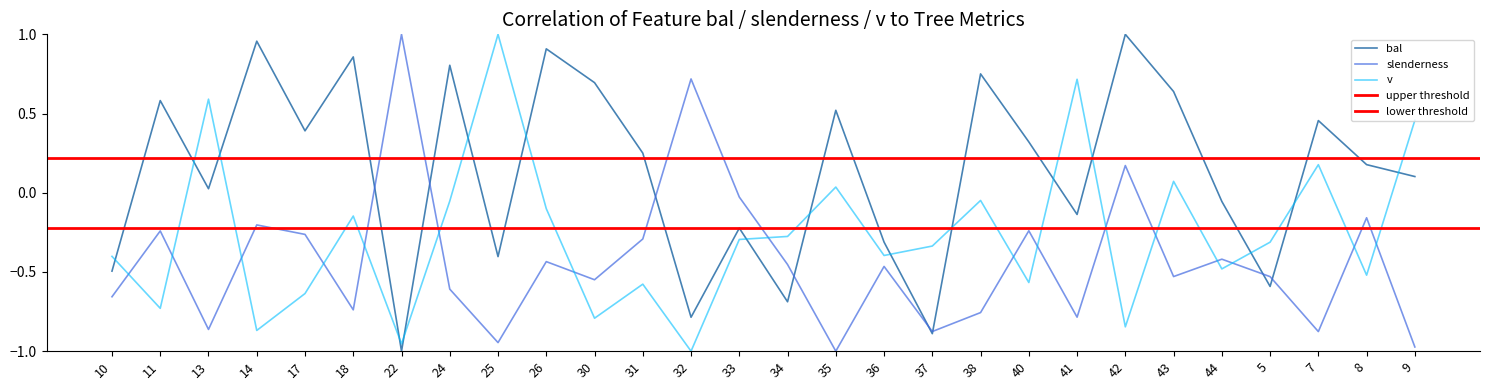

Is this an area chart (filled region under the line)?

No